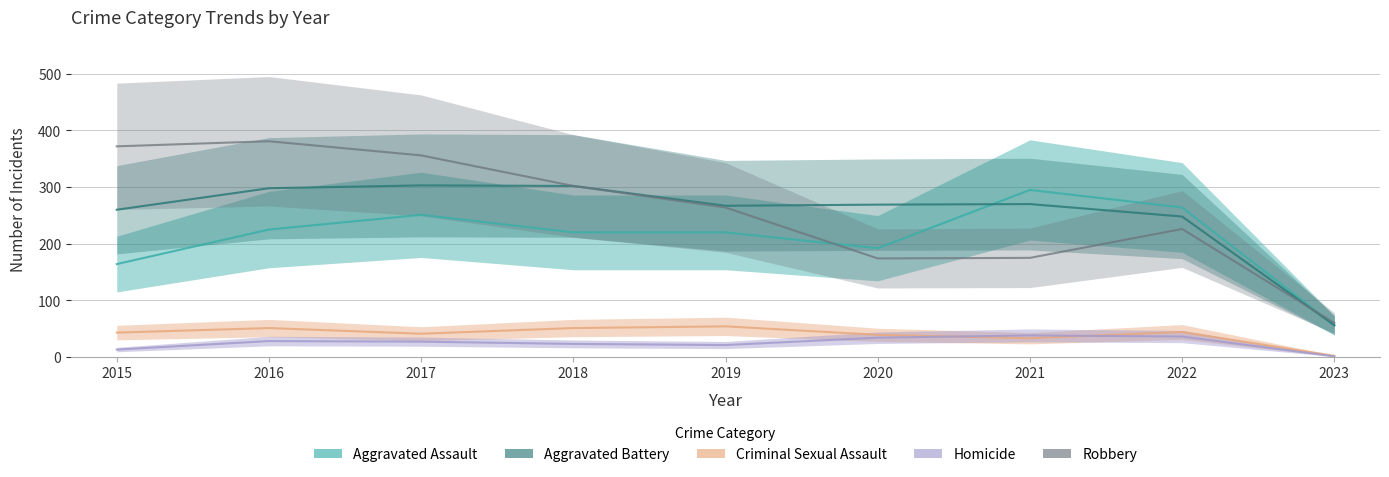

Is this an area chart (filled region under the line)?

No